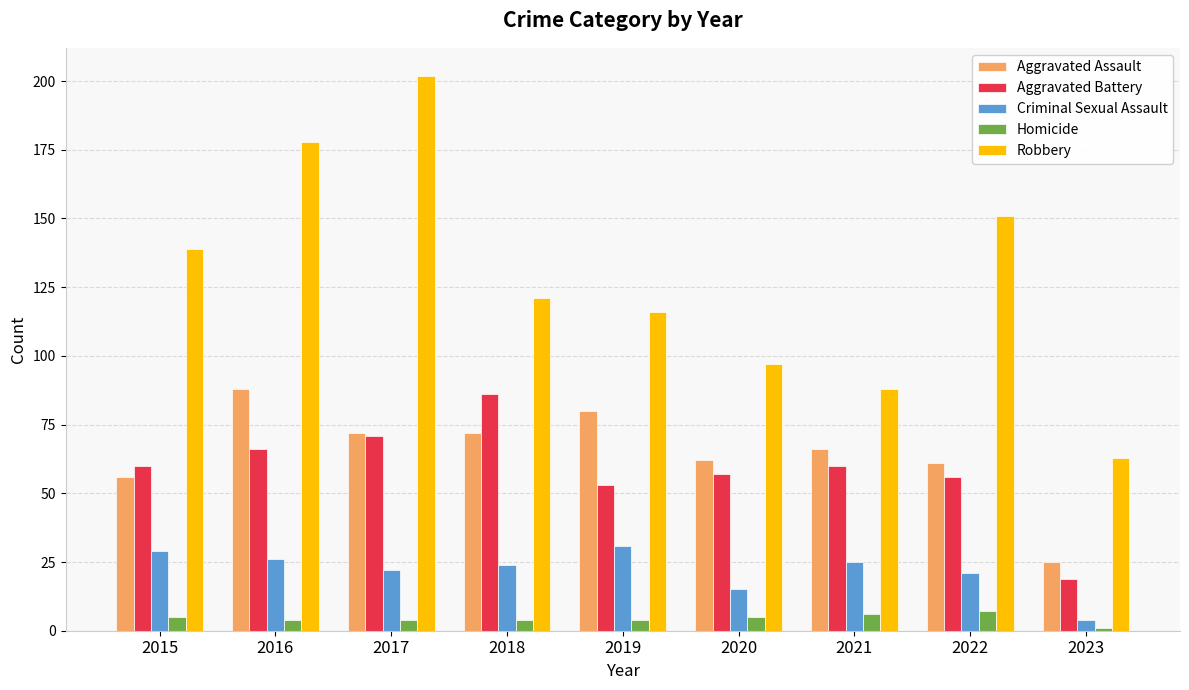

What is the value of the Aggravated Battery bar at the 3rd from the left?

71